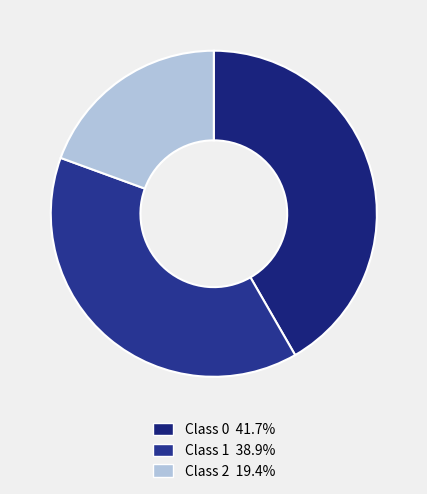

How many slices are in this pie chart?

3